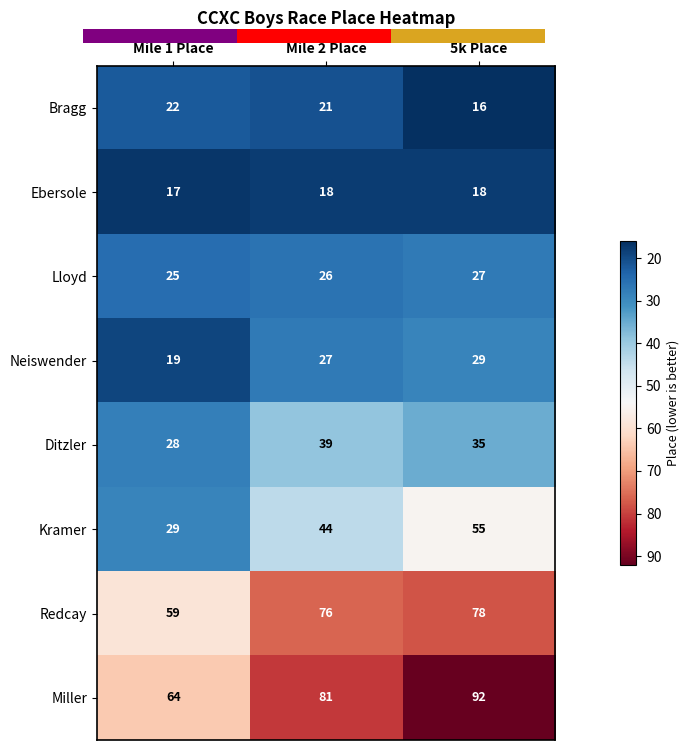

How many series are shown in this chart?

8